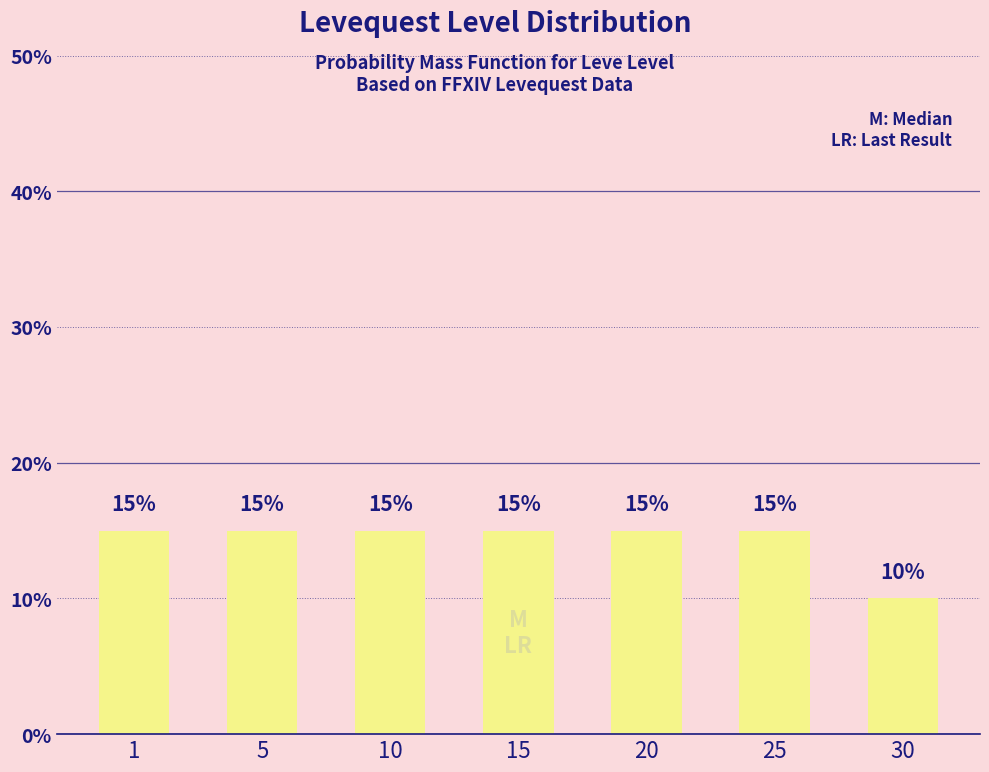

Reading left to right, transcribe all the data shown in this chart.

1=15	5=15	10=15	15=15	20=15	25=15	30=10